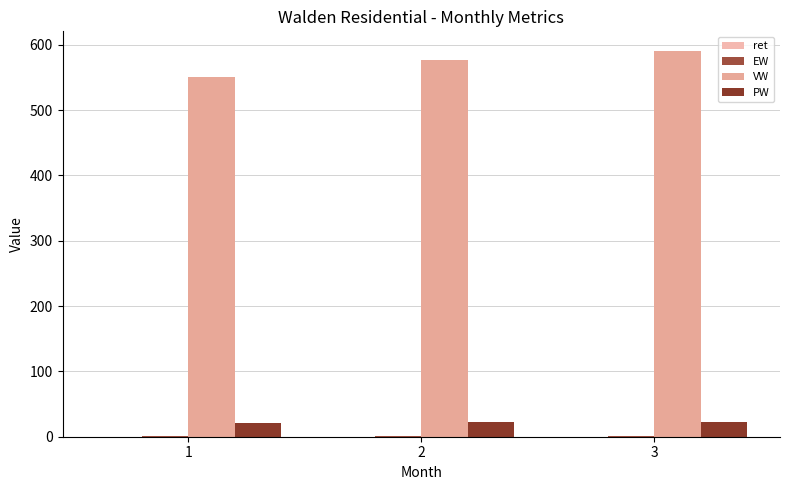

How many groups of bars are there?

3